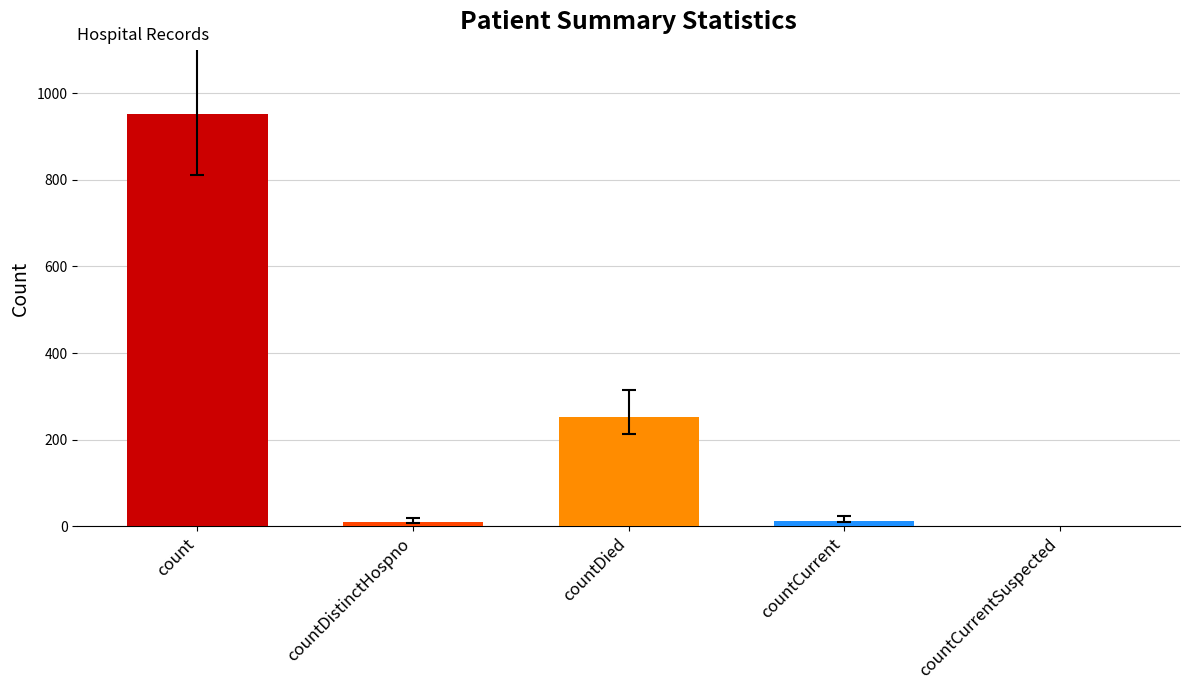

At which label is the value closest to 476?

countDied